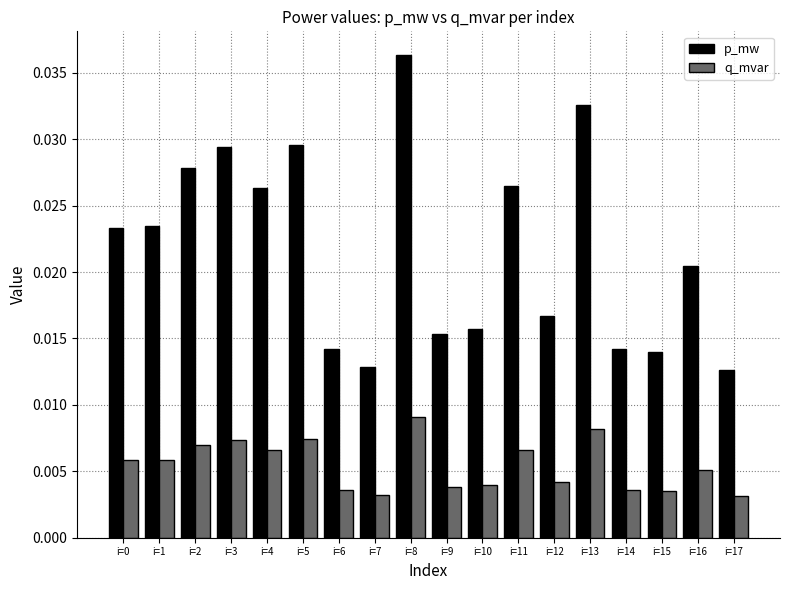

At which category is the sum across all series the highest?

i=8